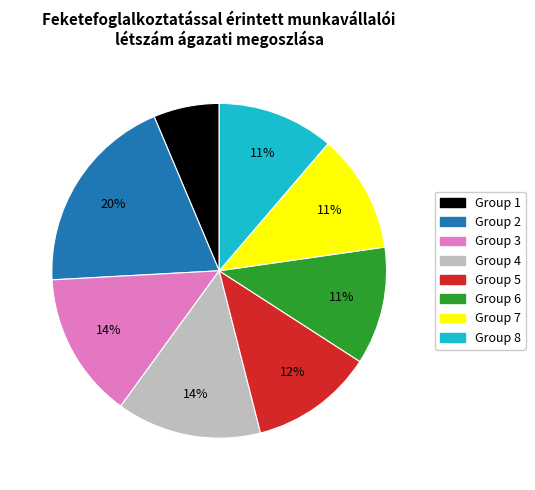

Is there a majority slice in this chart?

No